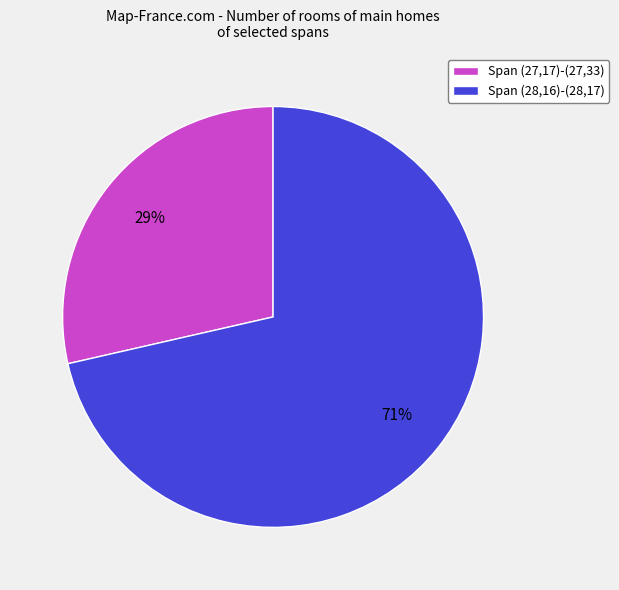

Do Span (27,17)-(27,33) and Span (28,16)-(28,17) together represent more than half of the pie?

Yes